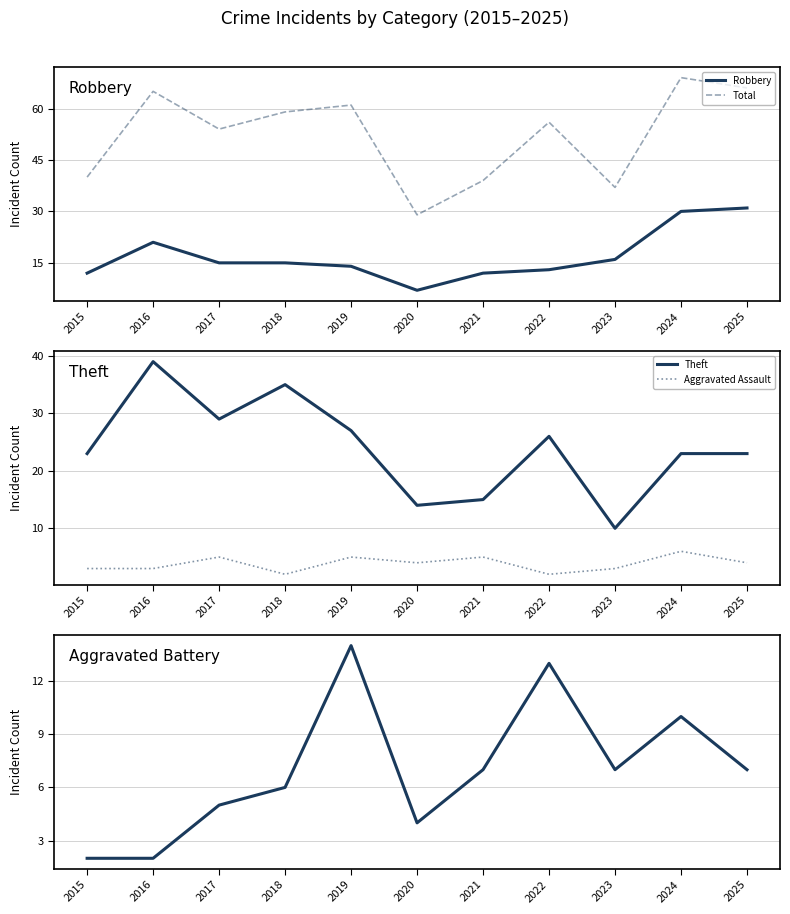

Rank the categories by Total value from highest to lowest.

2024, 2025, 2016, 2019, 2018, 2022, 2017, 2015, 2021, 2023, 2020